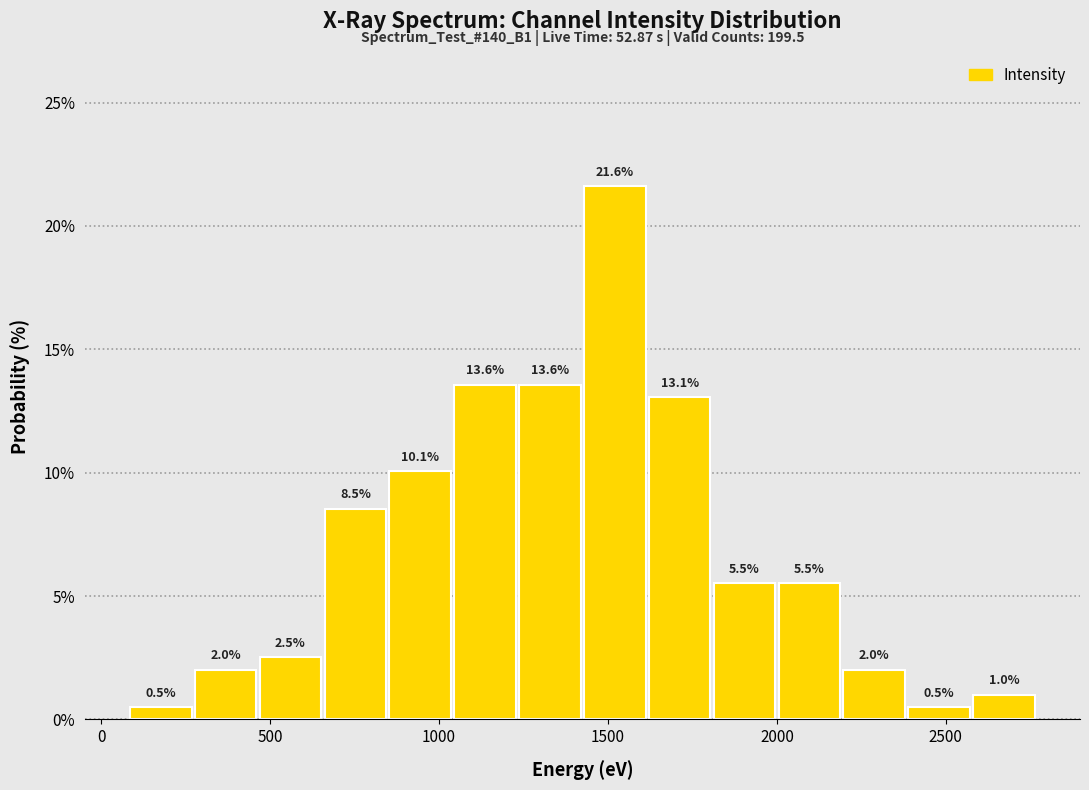

Around what value on the x-axis is the tallest bar? Give the approximate position of its centre, as read against the axis.

1500